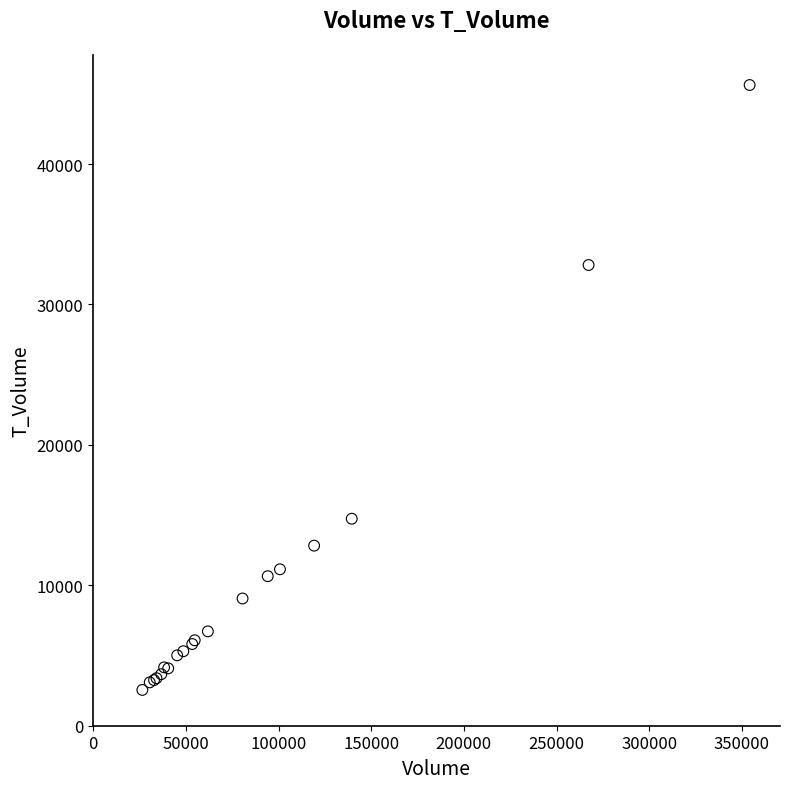

What Y value in the scatter plot is closest to 24087?

32808